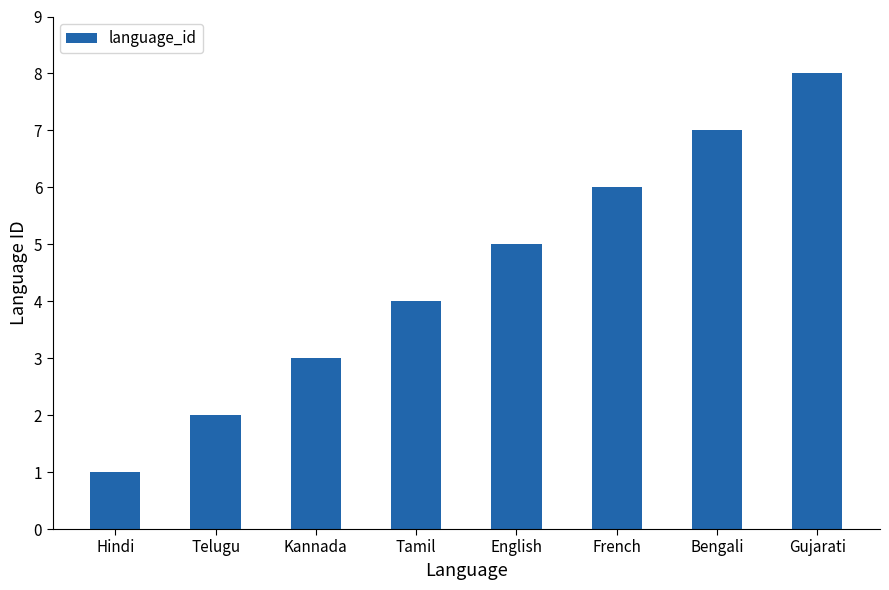

What is the sum of all values?

36